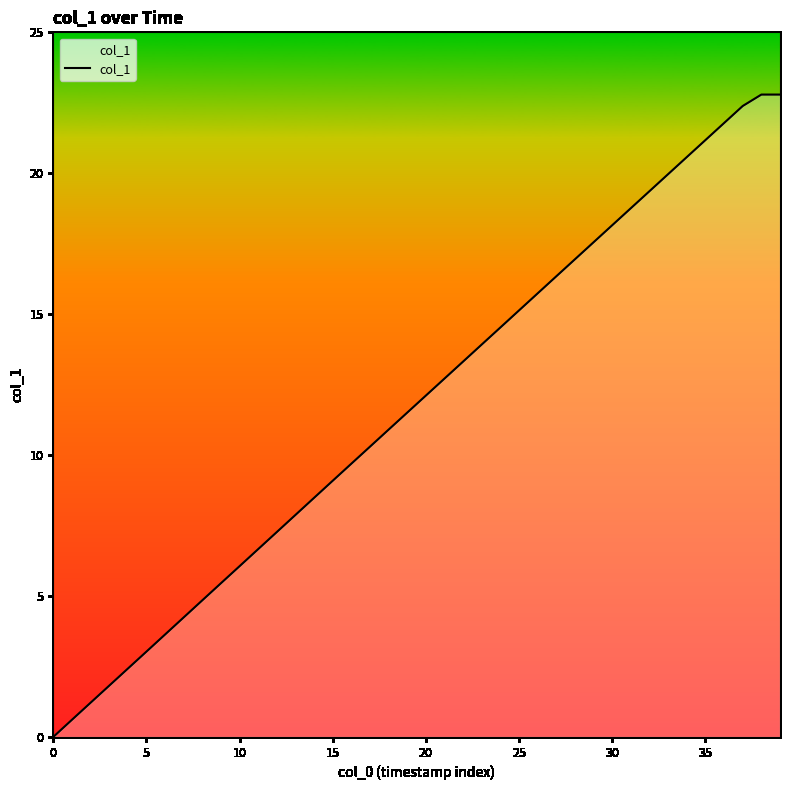

What is the greatest value displayed?

22.8